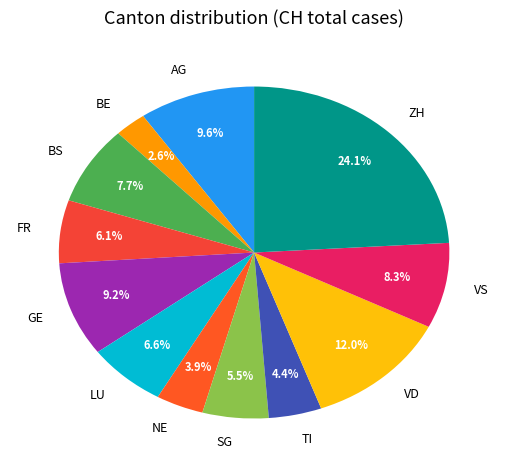

Count the number of slices in the pie.

12